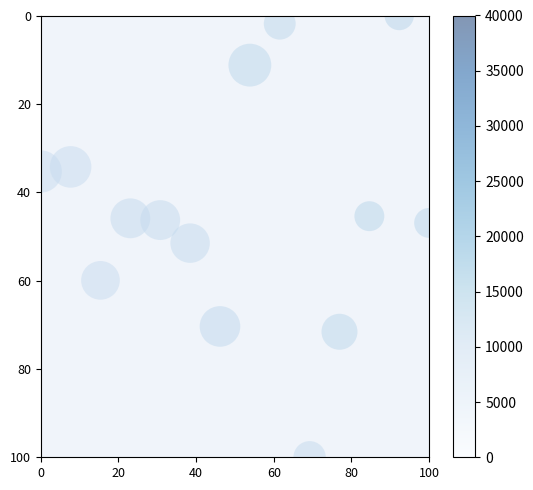

What Y value in the scatter plot is closest to 50?

51.5